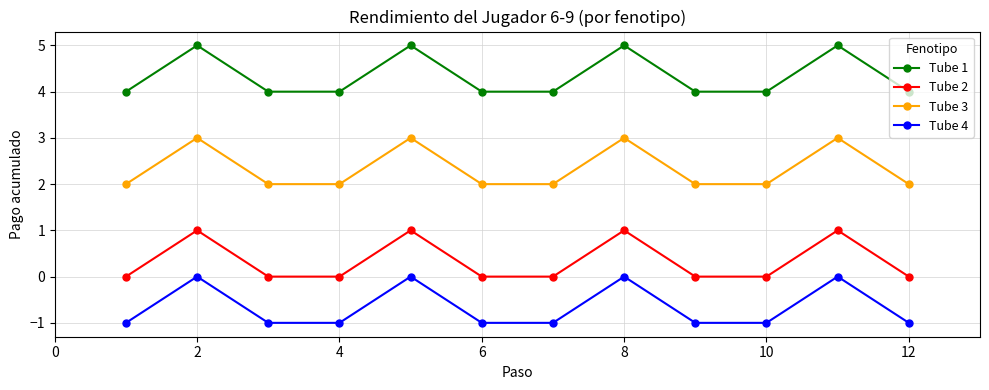

Rank the series by their average value, from highest to lowest.

Tube 1, Tube 3, Tube 2, Tube 4